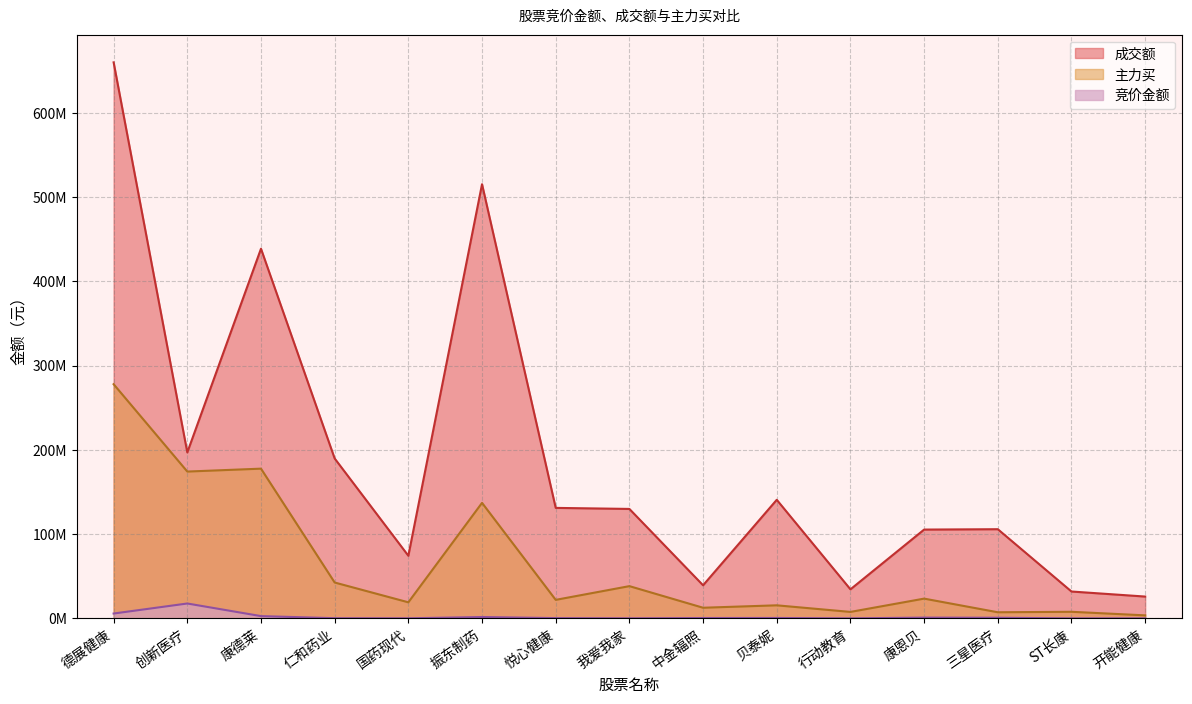

Count the number of categories in the chart.

15